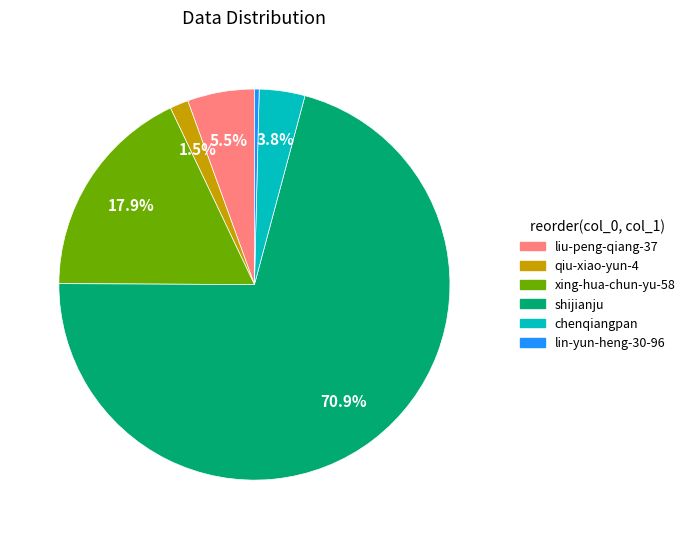

Rank the categories by value from highest to lowest.

shijianju, xing-hua-chun-yu-58, liu-peng-qiang-37, chenqiangpan, qiu-xiao-yun-4, lin-yun-heng-30-96